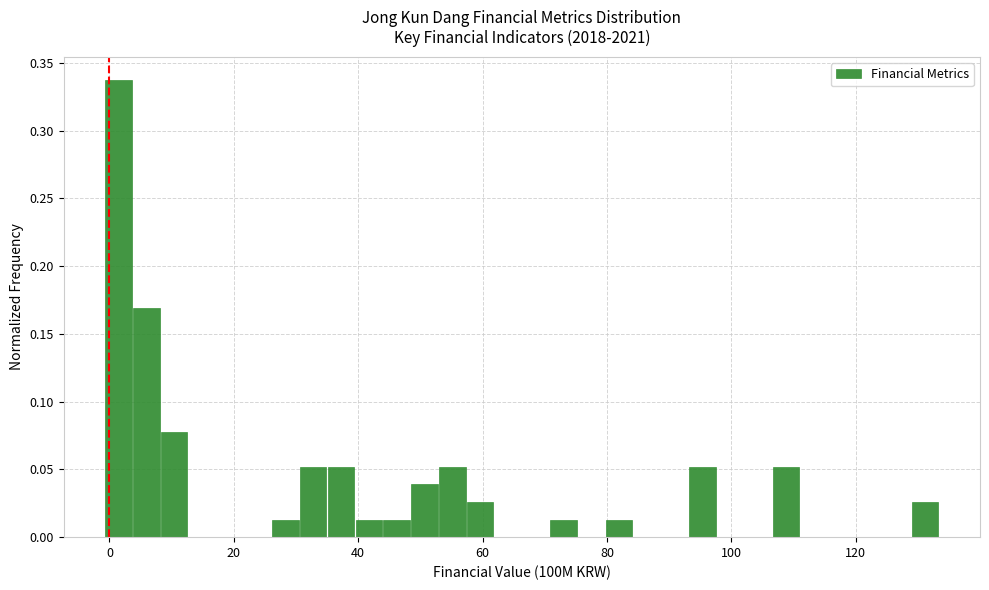

Read against the x-axis, roughly where is the centre of the tallest bar?

2